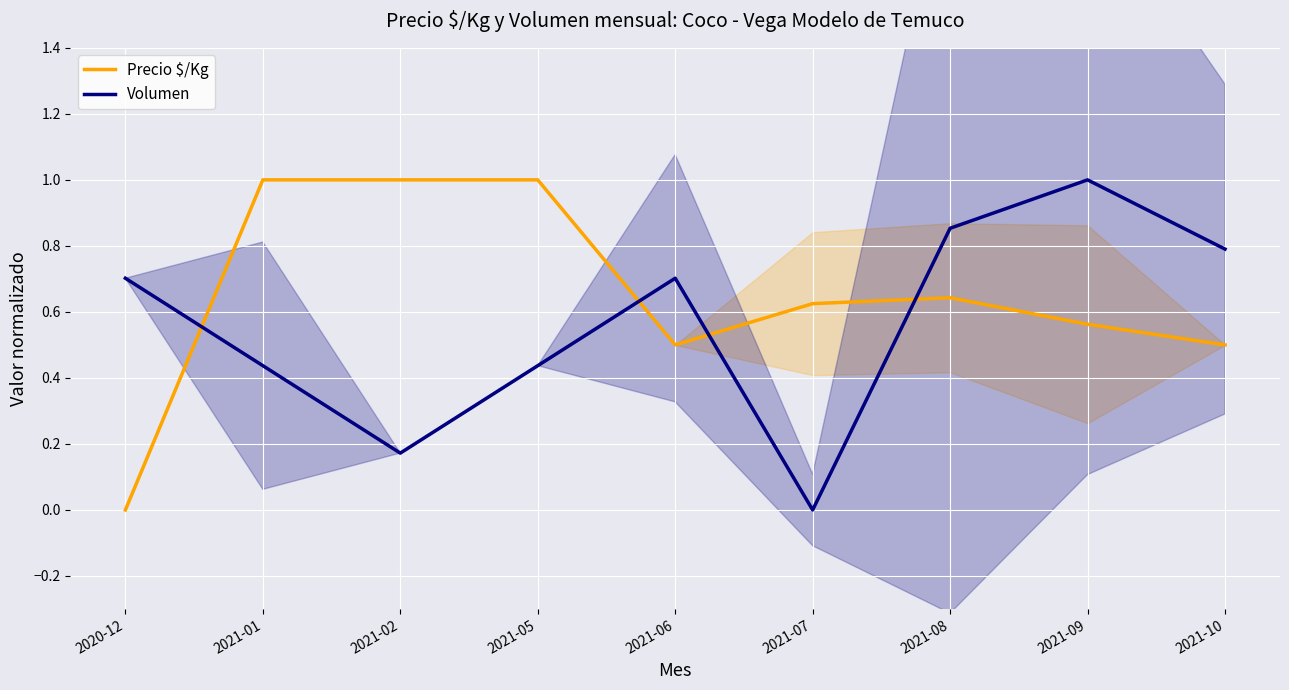

How many values in the Precio $/Kg series exceed 0?

8